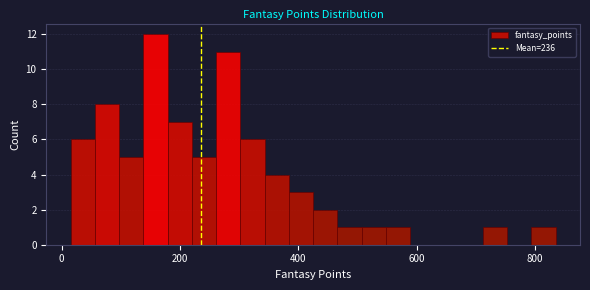

Around what value on the x-axis is the tallest bar? Give the approximate position of its centre, as read against the axis.

160